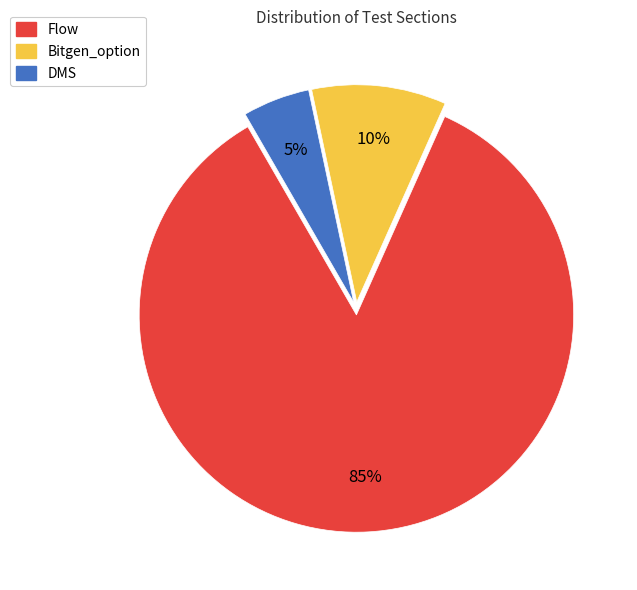

Which slice is the largest?

Flow